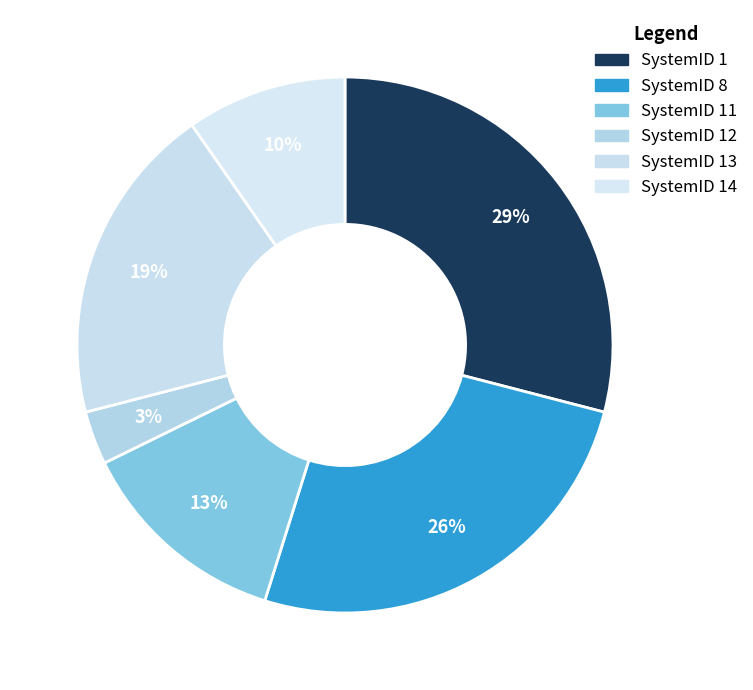

Rank the categories by value from highest to lowest.

SystemID 1, SystemID 8, SystemID 13, SystemID 11, SystemID 14, SystemID 12